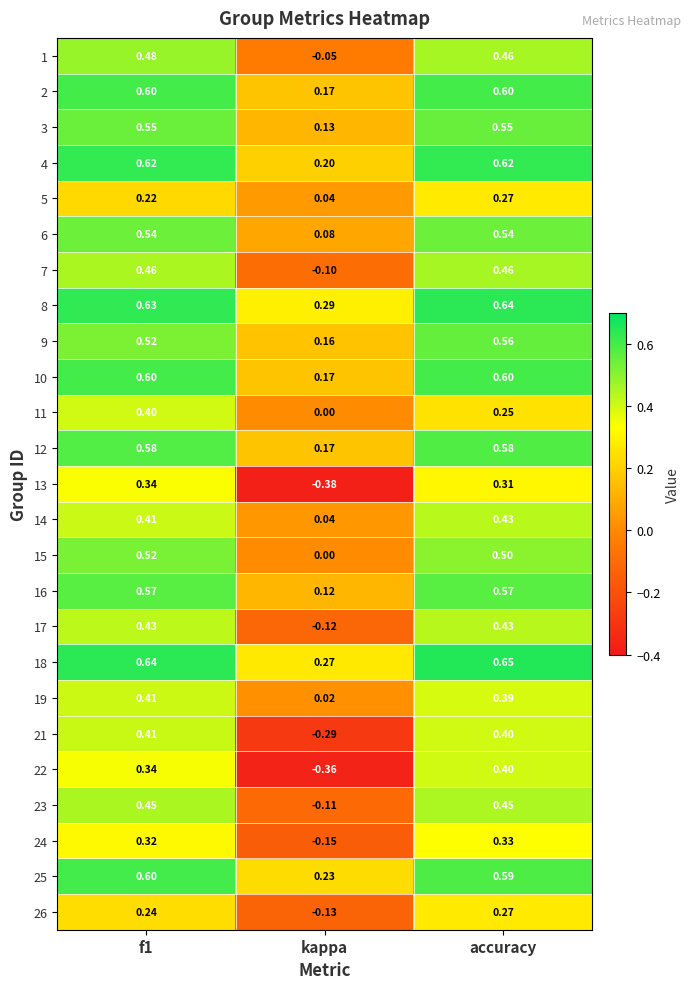

At which label does 12 reach its minimum?

kappa